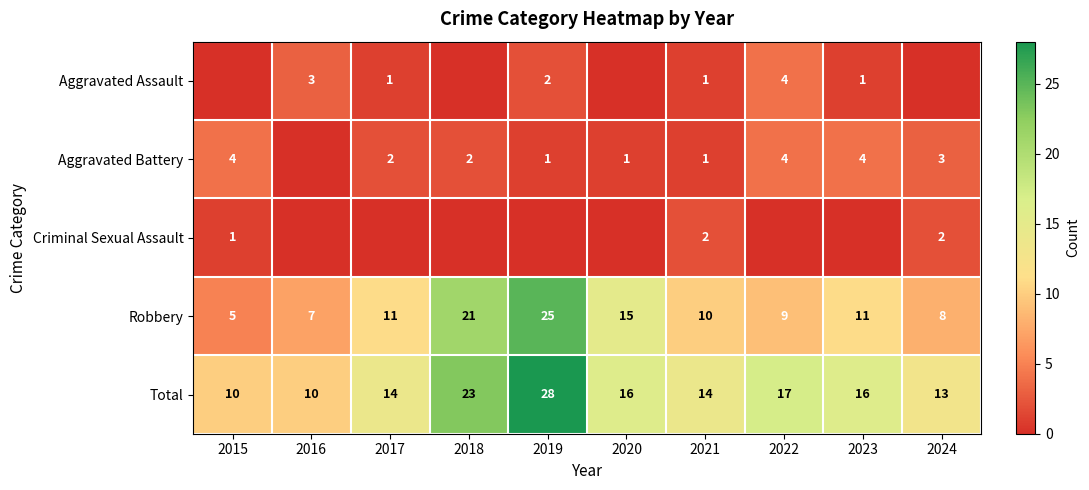

What is the difference between the maximum and minimum values in the Criminal Sexual Assault series?

2